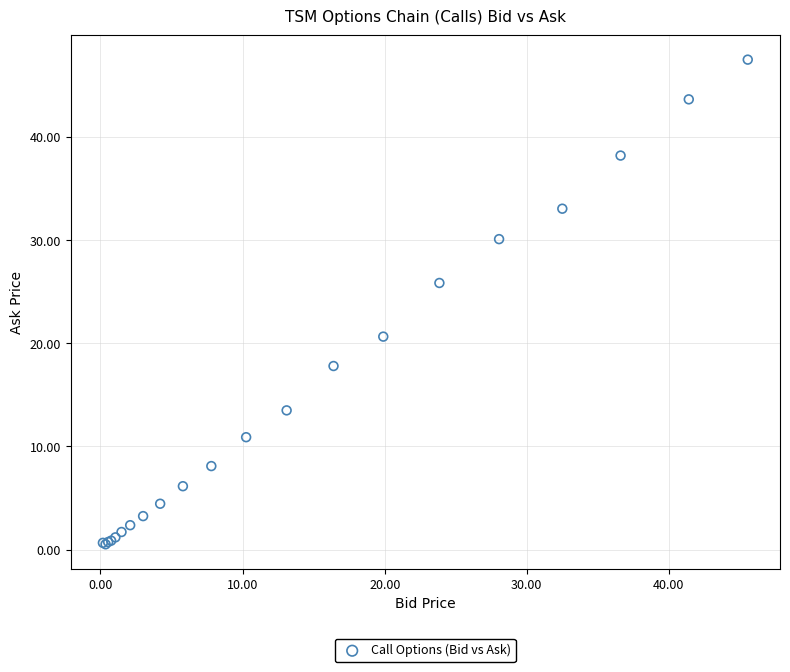

What Y value in the scatter plot is closest to 24?

25.9